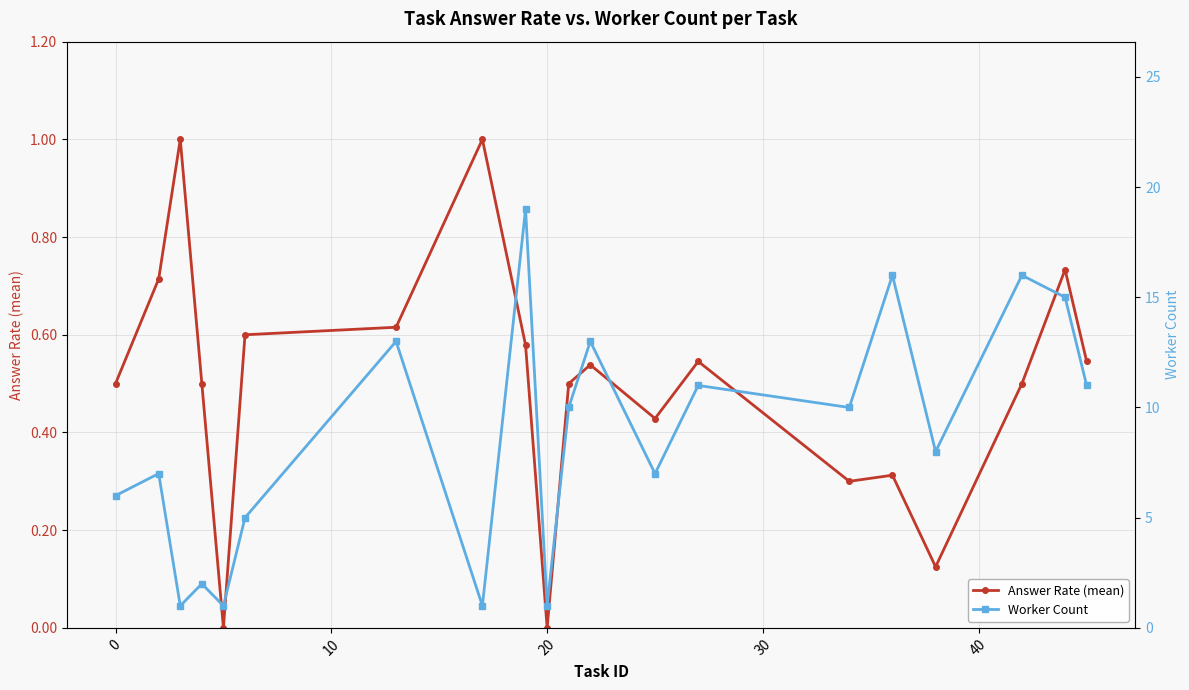

Is this an area chart (filled region under the line)?

No